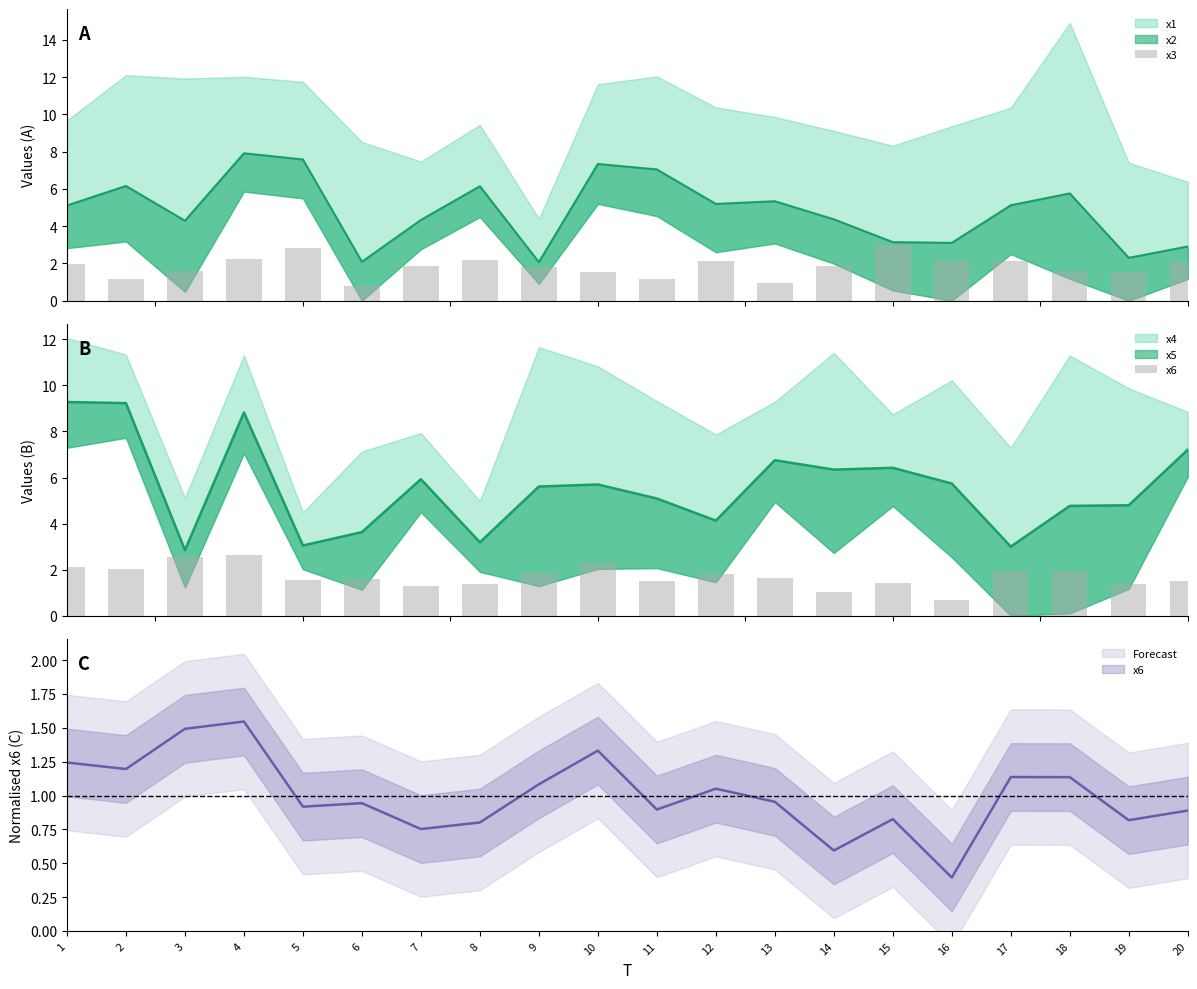

At which label does x3 first exceed 1?

1